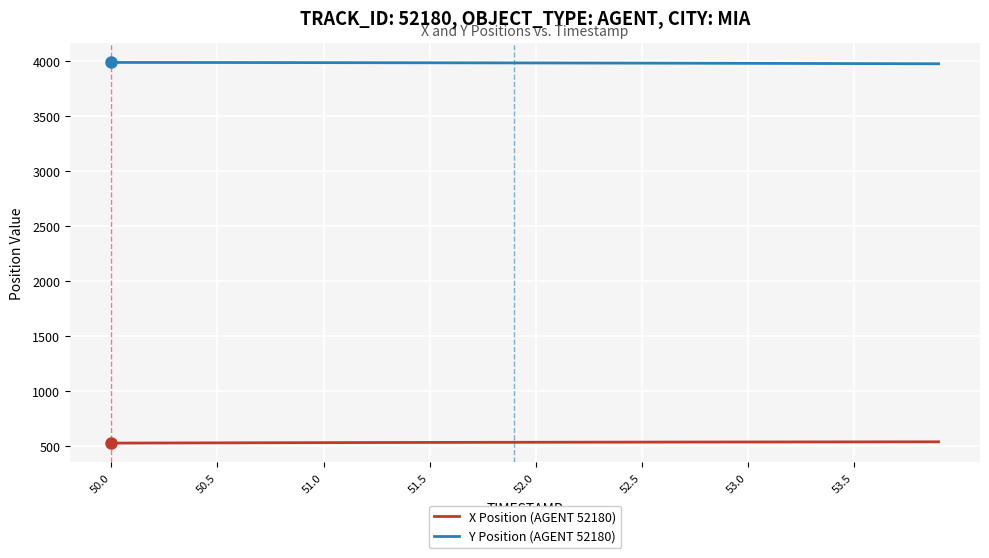

True or false: X Position (AGENT 52180) and Y Position (AGENT 52180) intersect in this chart.

False